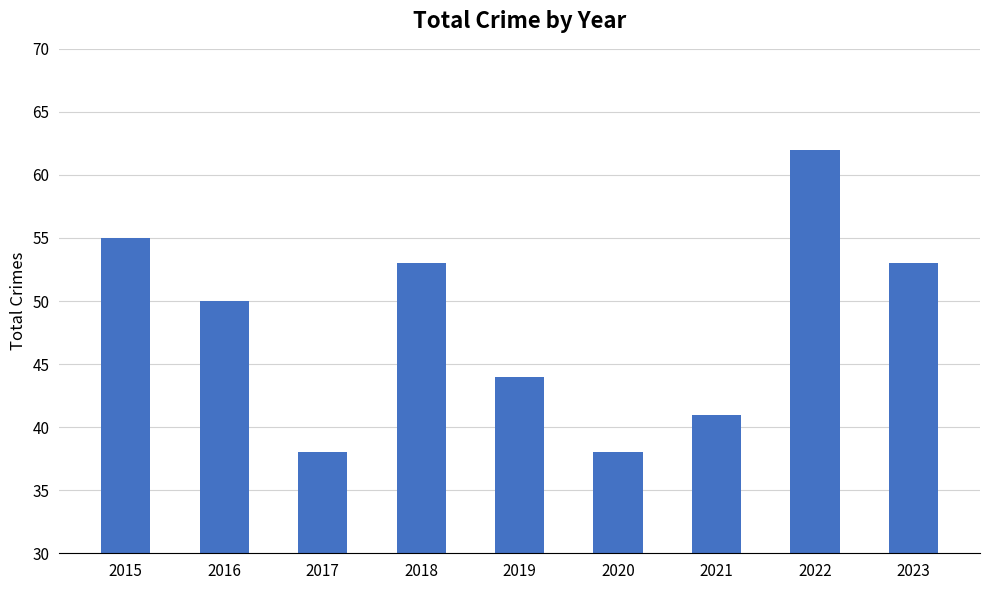

Which has a higher value, 2022 or 2015?

2022